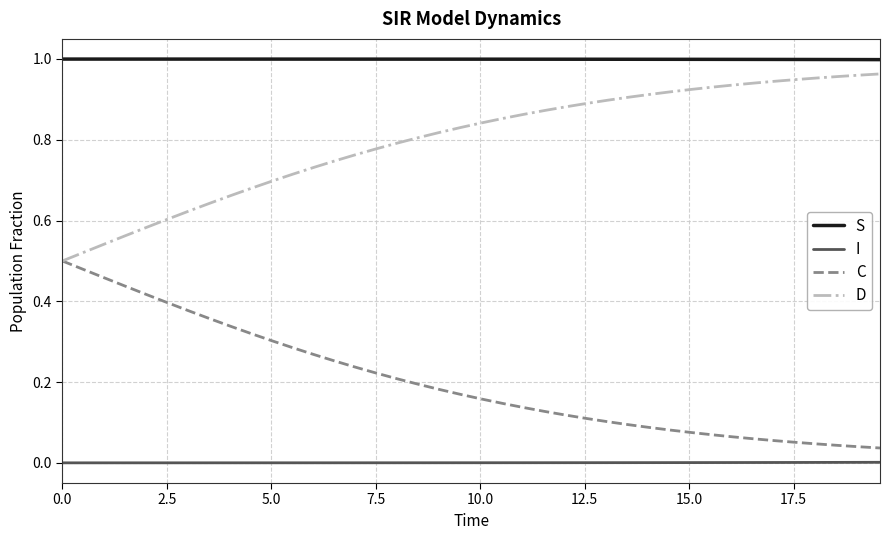

Rank the series by their maximum value, from lowest to highest.

I, C, D, S